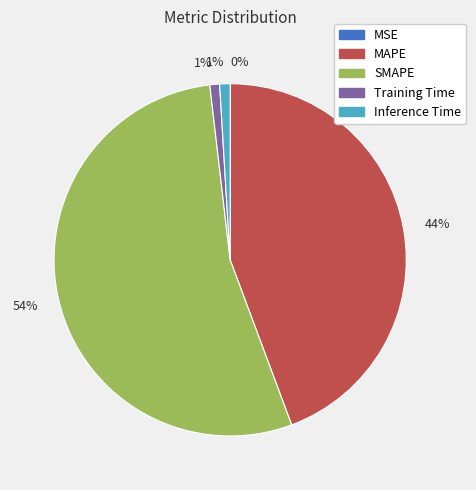

Between SMAPE and MAPE, which is larger?

SMAPE